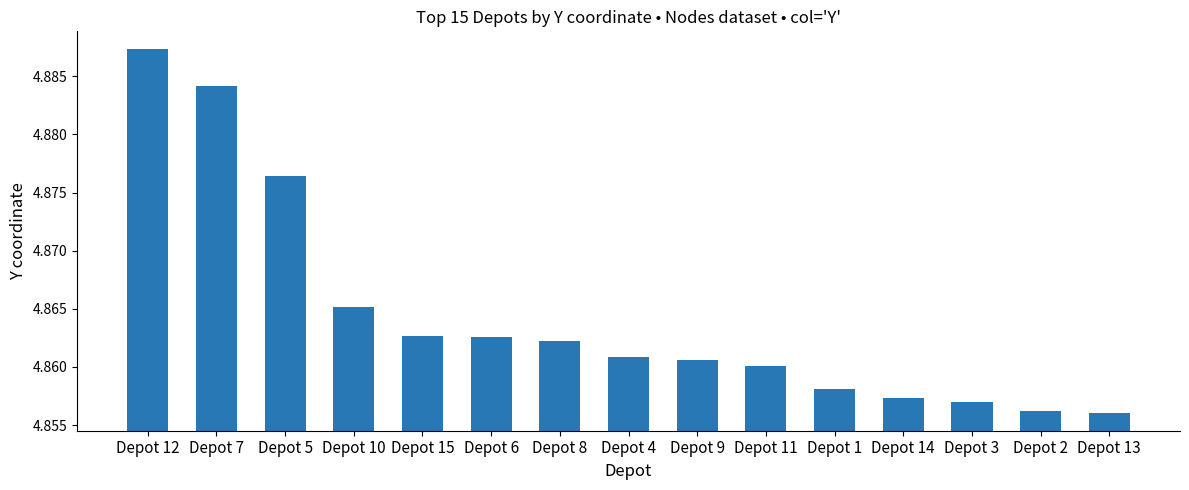

Approximately how many times larger is the value at Depot 13 compared to Depot 9?

1.0